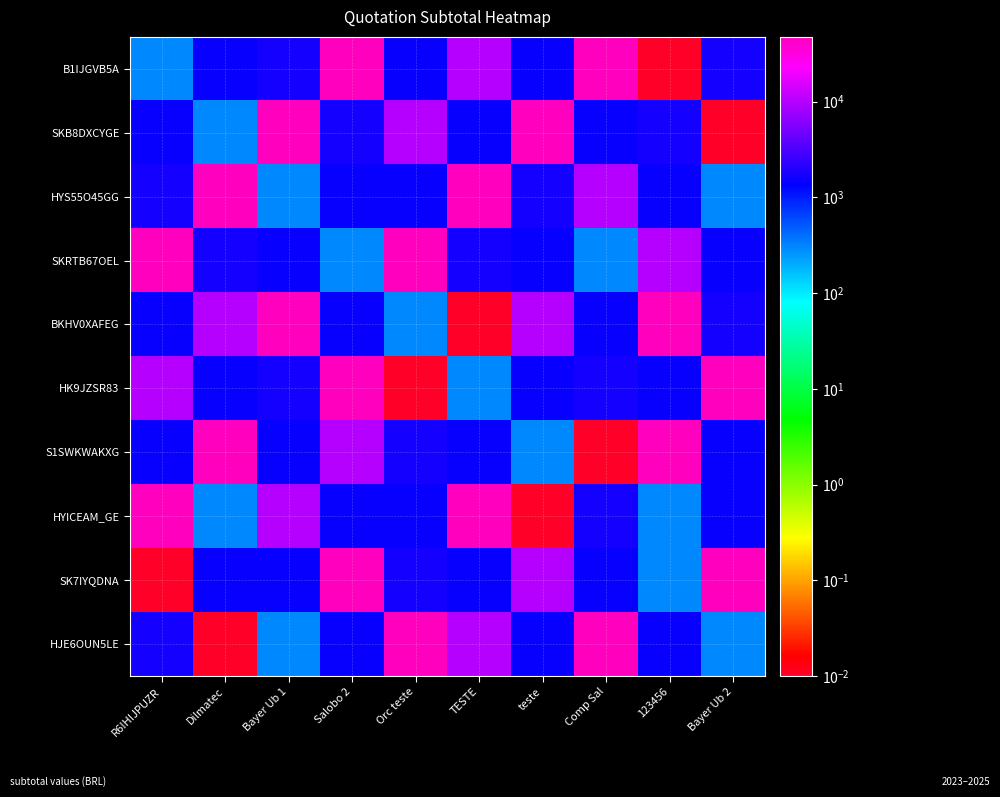

Reading right to left, transcribe all the data shown in this chart.

B1IJGVB5A: Bayer Ub 2=1700.0	123456=0.0	Comp Sal=47370.0	teste=1535.0	TESTE=10000.0	Orc teste=1535.0	Salobo 2=47370.0	Bayer Ub 1=1700.0	Dilmatec=1535.0	R6IHIJPUZR=300.0
SKB8DXCYGE: Bayer Ub 2=0.0	123456=1700.0	Comp Sal=1535.0	teste=47370.0	TESTE=1535.0	Orc teste=10000.0	Salobo 2=1700.0	Bayer Ub 1=47370.0	Dilmatec=300.0	R6IHIJPUZR=1535.0
HYS55O45GG: Bayer Ub 2=300.0	123456=1535.0	Comp Sal=10000.0	teste=1700.0	TESTE=47370.0	Orc teste=1535.0	Salobo 2=1535.0	Bayer Ub 1=300.0	Dilmatec=47370.0	R6IHIJPUZR=1700.0
SKRTB67OEL: Bayer Ub 2=1535.0	123456=10000.0	Comp Sal=300.0	teste=1535.0	TESTE=1700.0	Orc teste=47370.0	Salobo 2=300.0	Bayer Ub 1=1535.0	Dilmatec=1700.0	R6IHIJPUZR=47370.0
BKHV0XAFEG: Bayer Ub 2=1700.0	123456=47370.0	Comp Sal=1535.0	teste=10000.0	TESTE=0.0	Orc teste=300.0	Salobo 2=1535.0	Bayer Ub 1=47370.0	Dilmatec=10000.0	R6IHIJPUZR=1535.0
HK9JZSR83: Bayer Ub 2=47370.0	123456=1535.0	Comp Sal=1700.0	teste=1535.0	TESTE=300.0	Orc teste=0.0	Salobo 2=47370.0	Bayer Ub 1=1700.0	Dilmatec=1535.0	R6IHIJPUZR=10000.0
S1SWKWAKXG: Bayer Ub 2=1535.0	123456=47370.0	Comp Sal=0.0	teste=300.0	TESTE=1535.0	Orc teste=1700.0	Salobo 2=10000.0	Bayer Ub 1=1535.0	Dilmatec=47370.0	R6IHIJPUZR=1535.0
HYICEAM_GE: Bayer Ub 2=1535.0	123456=300.0	Comp Sal=1700.0	teste=0.0	TESTE=47370.0	Orc teste=1535.0	Salobo 2=1535.0	Bayer Ub 1=10000.0	Dilmatec=300.0	R6IHIJPUZR=47370.0
SK7IYQDNA: Bayer Ub 2=47370.0	123456=300.0	Comp Sal=1535.0	teste=10000.0	TESTE=1535.0	Orc teste=1700.0	Salobo 2=47370.0	Bayer Ub 1=1535.0	Dilmatec=1535.0	R6IHIJPUZR=0.0
HJE6OUN5LE: Bayer Ub 2=300.0	123456=1535.0	Comp Sal=47370.0	teste=1535.0	TESTE=10000.0	Orc teste=47370.0	Salobo 2=1535.0	Bayer Ub 1=300.0	Dilmatec=0.0	R6IHIJPUZR=1700.0